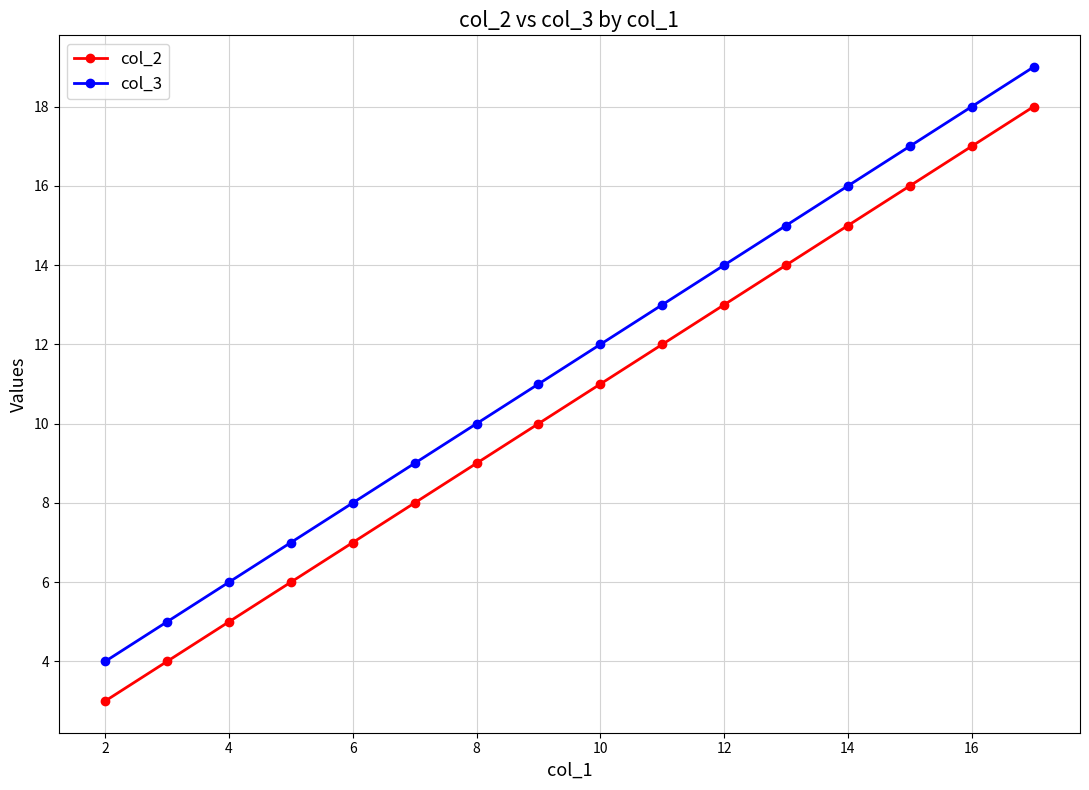

Which series has the largest total across all categories?

col_3